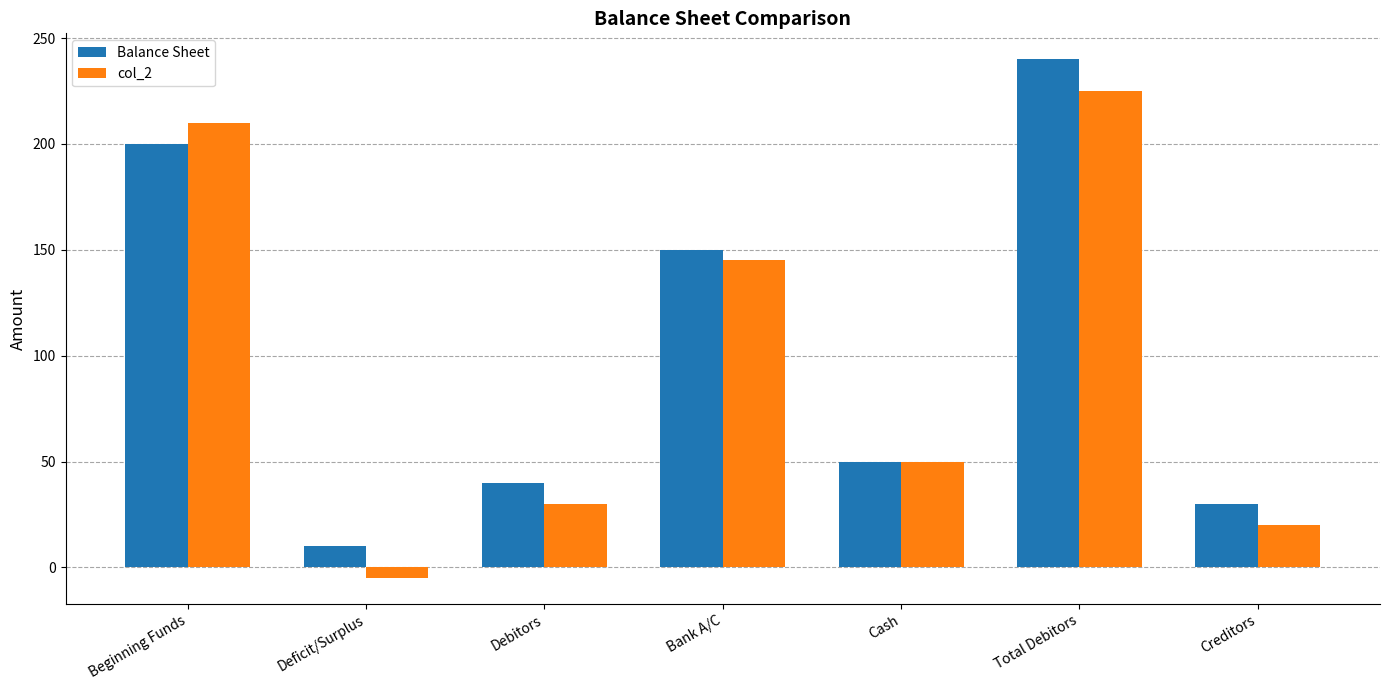

What is the difference between the maximum and minimum values in the Balance Sheet series?

230